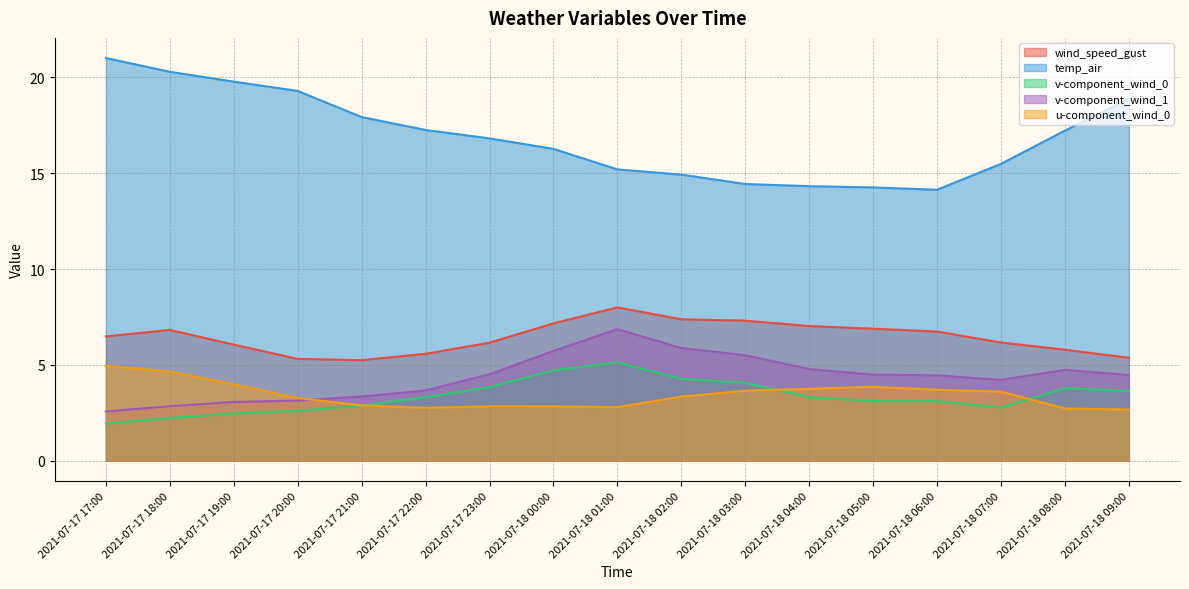

What is the total value across all series at 2021-07-18 06:00?

32.1